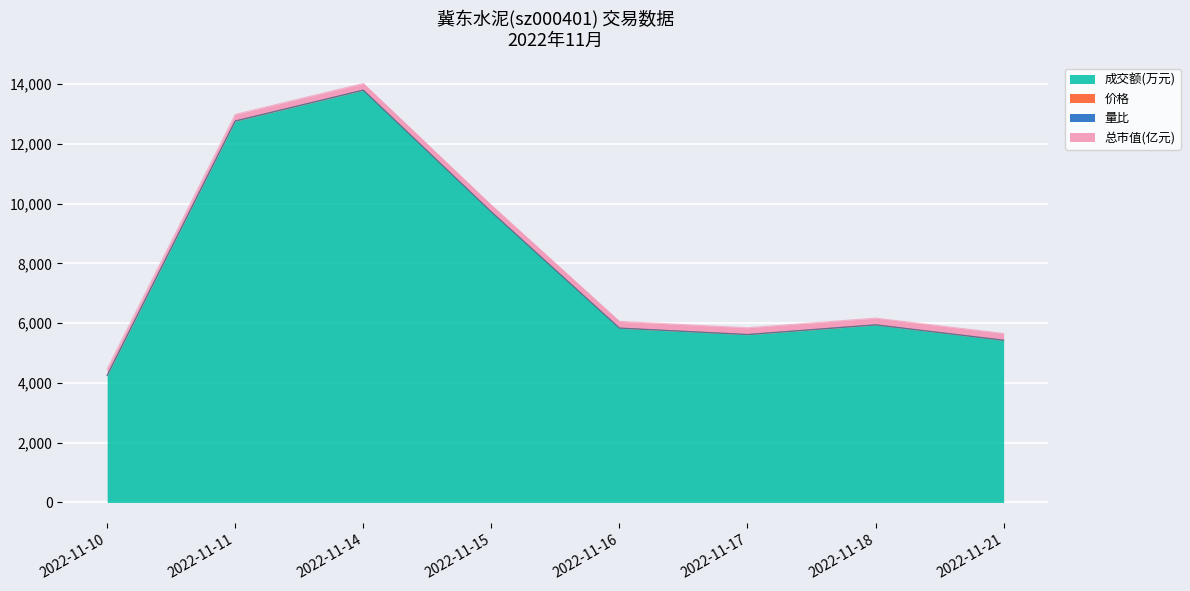

Rank the series at 2022-11-14 from lowest to highest value.

量比, 价格, 总市值(亿元), 成交额(万元)